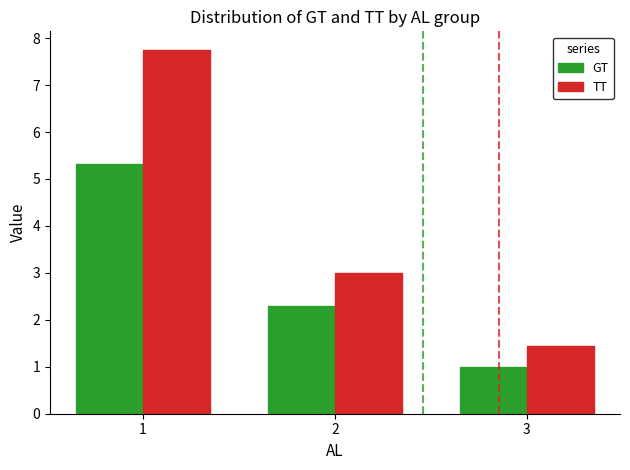

Reading left to right, what are all the values shown in this chart?

GT: 1=5.3	2=2.3	3=1.0
TT: 1=7.8	2=3.0	3=1.4